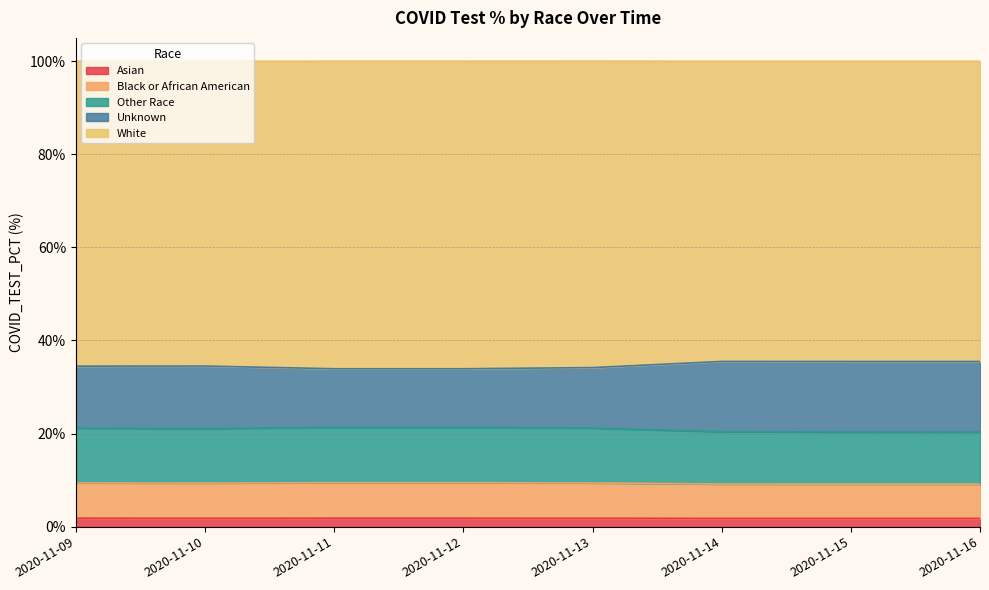

True or false: Asian has more than 0 points higher than both neighbors.

False